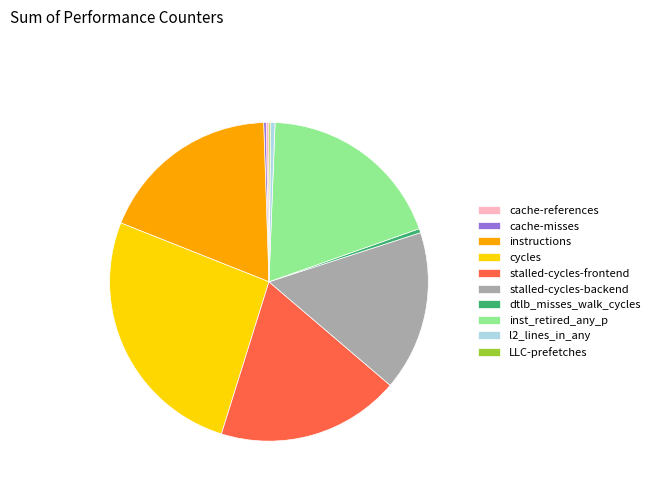

Does inst_retired_any_p represent more than half of the total?

No